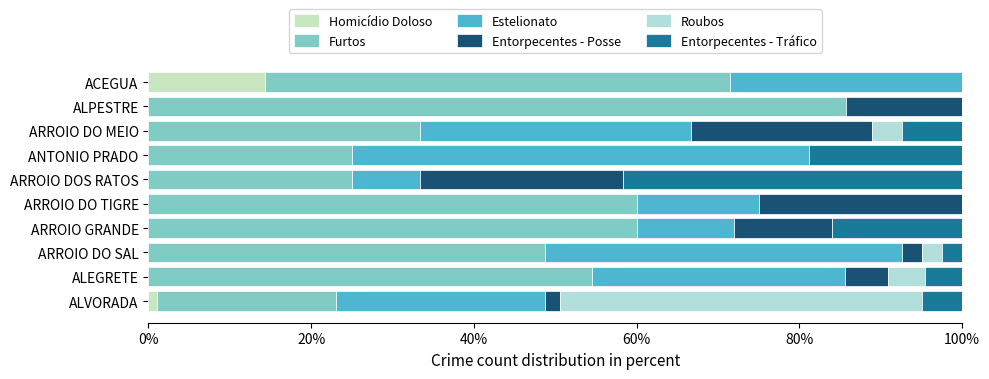

Rank the series by their maximum value, from lowest to highest.

Homicídio Doloso, Entorpecentes - Posse, Entorpecentes - Tráfico, Roubos, Estelionato, Furtos